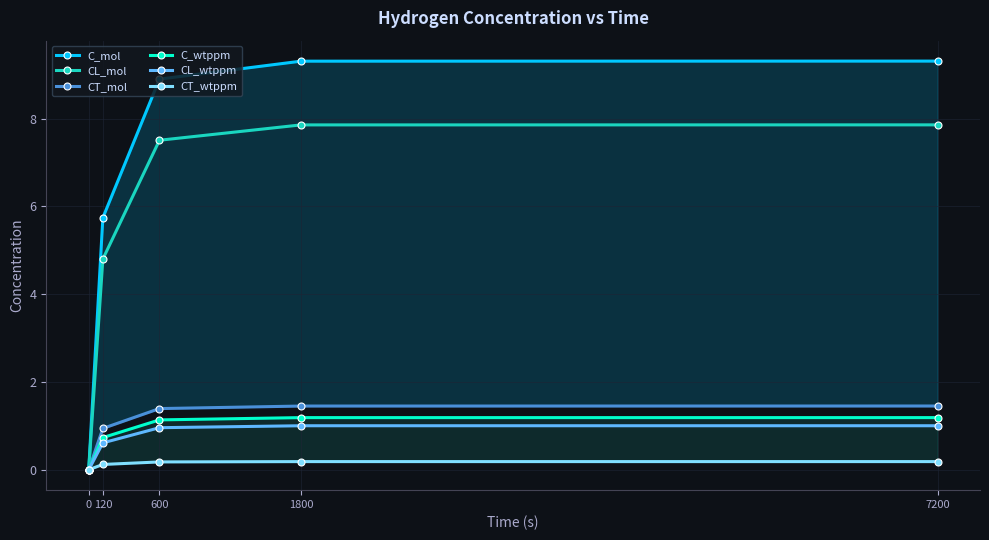

How many lines are shown in the chart?

6